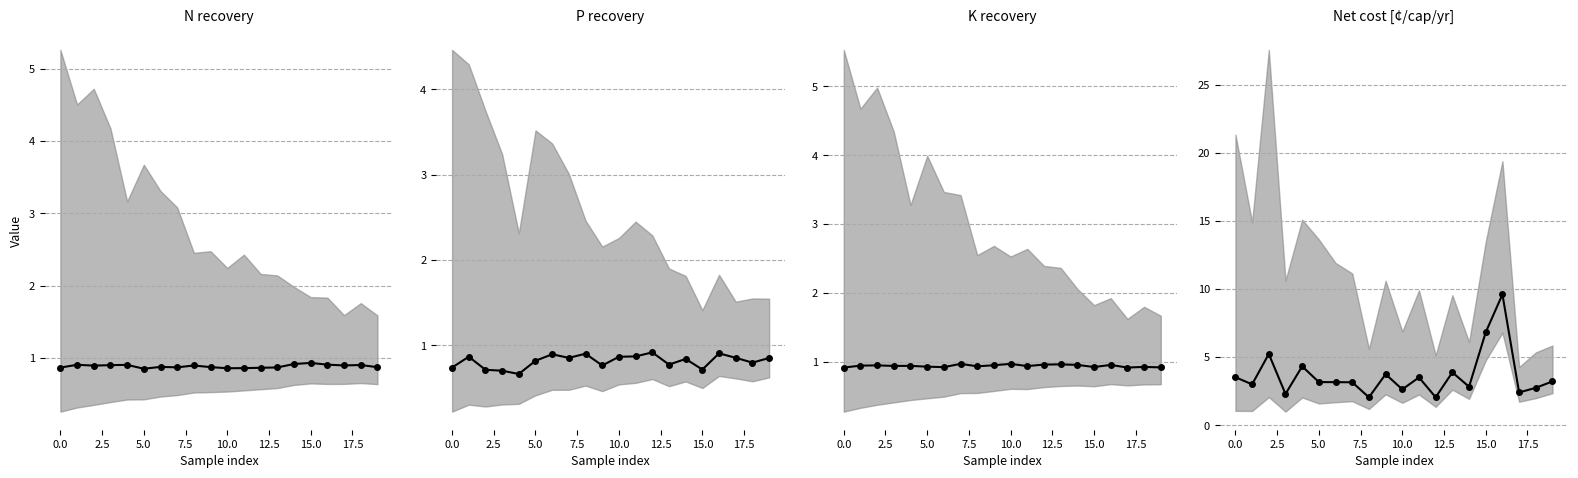

At how many categories does at least one series exceed 5?

3